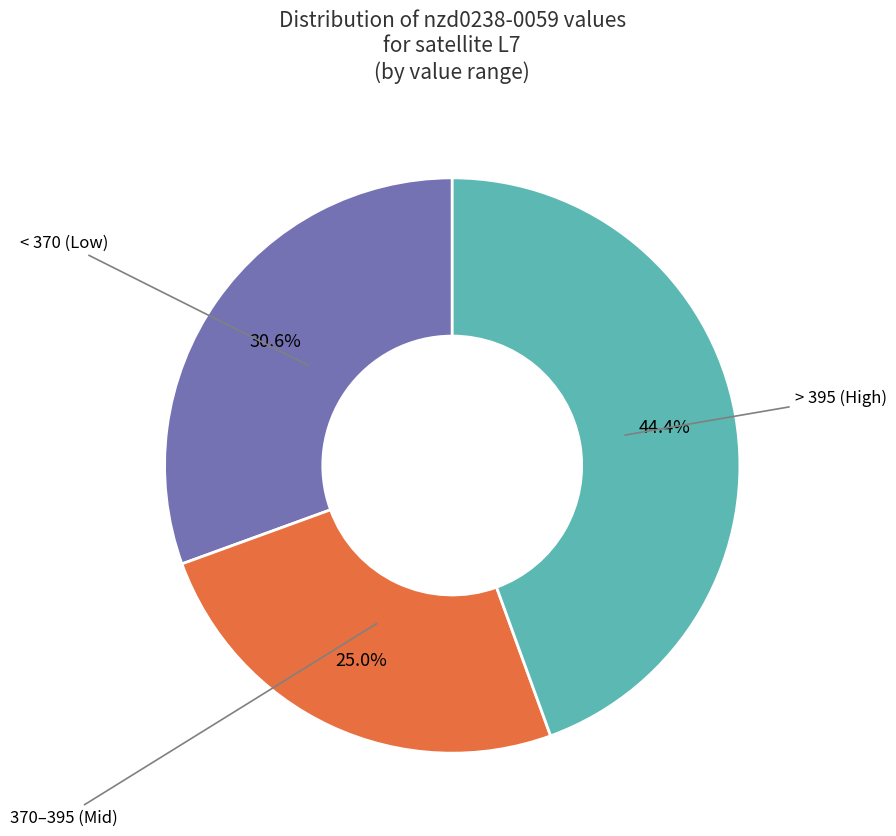

Count the number of slices in the pie.

3